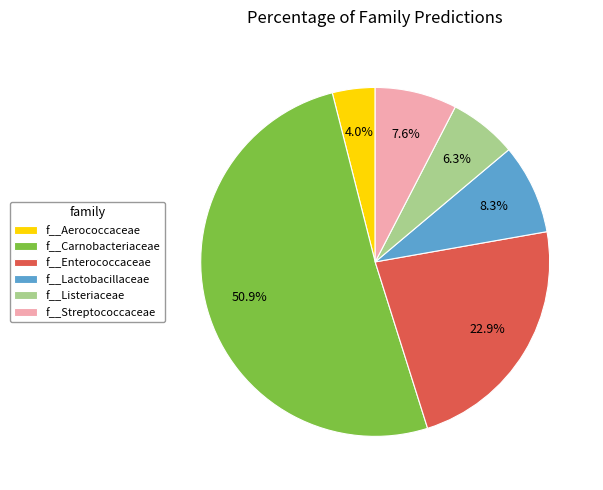

Is the sum of f__Lactobacillaceae and f__Enterococcaceae greater than half?

No